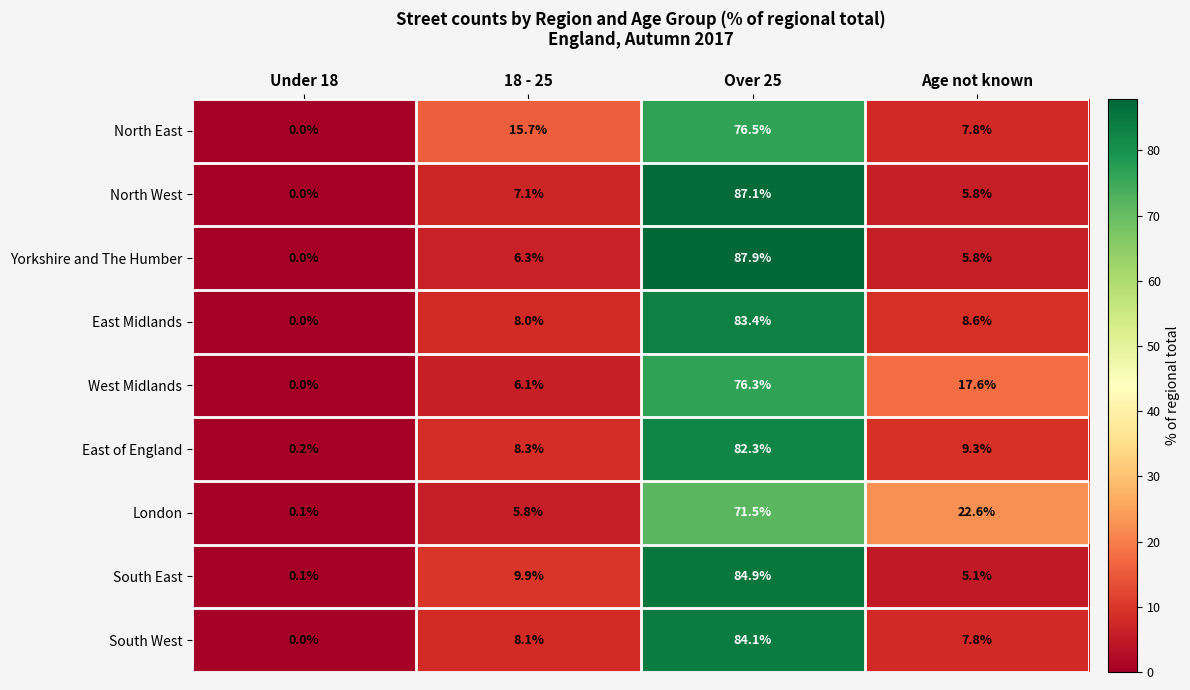

How many distinct data groups are displayed?

9